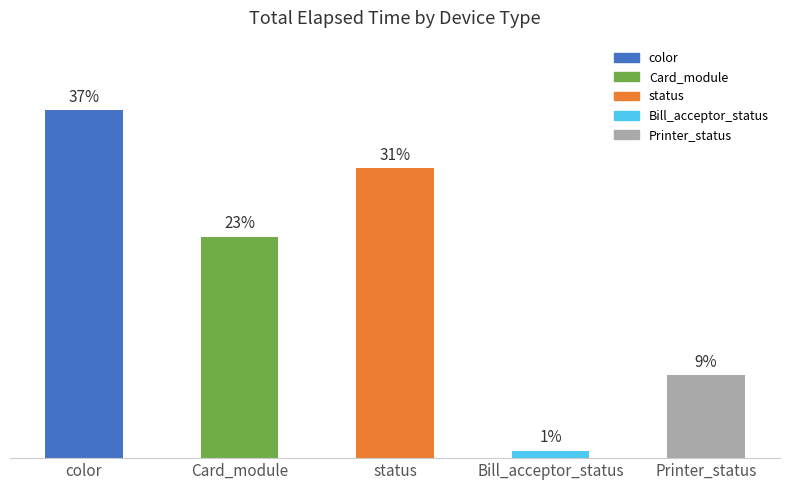

Does the chart contain any negative values?

No